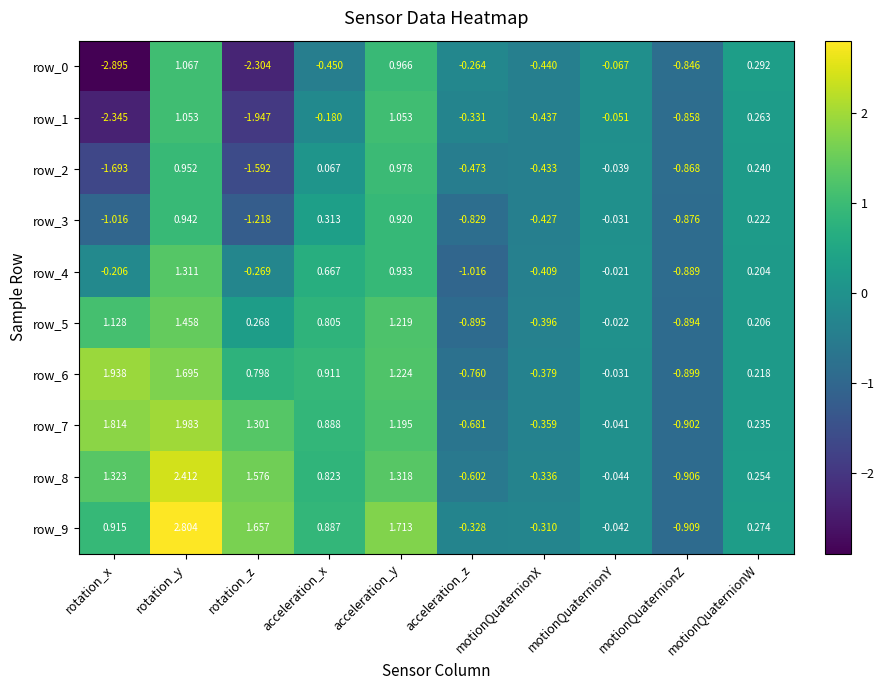

At how many categories does at least one series exceed 2?

1